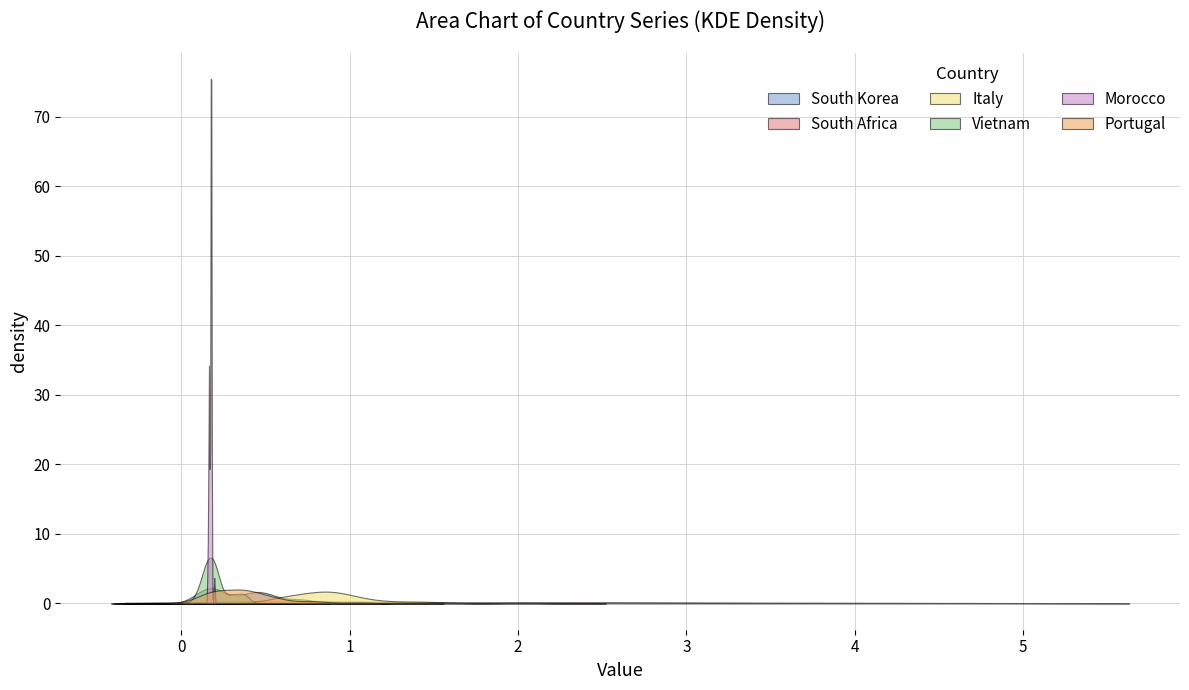

What is the lowest value of the Vietnam series?

0.1